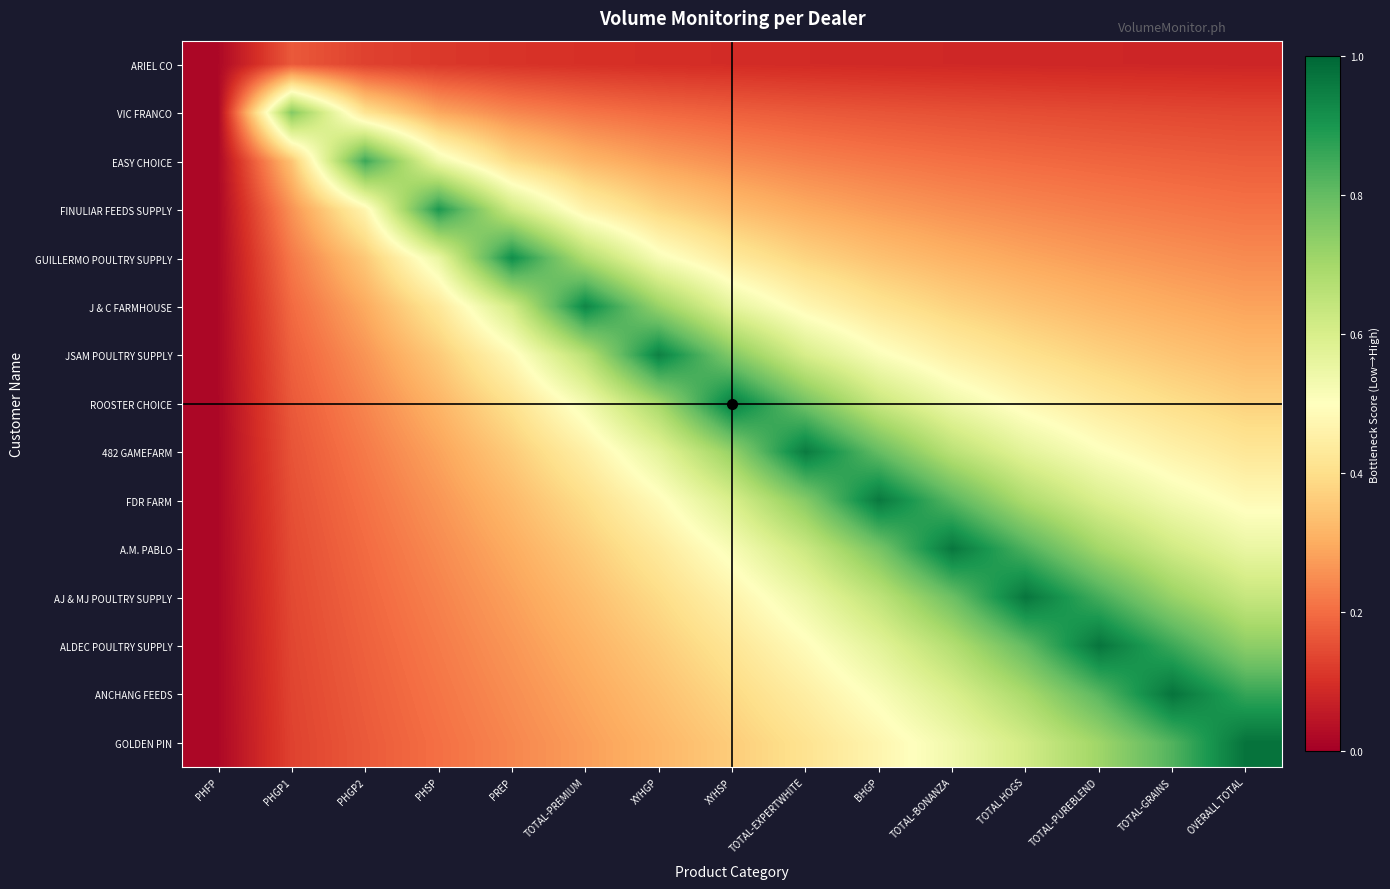

At how many categories does at least one series exceed 0?

15